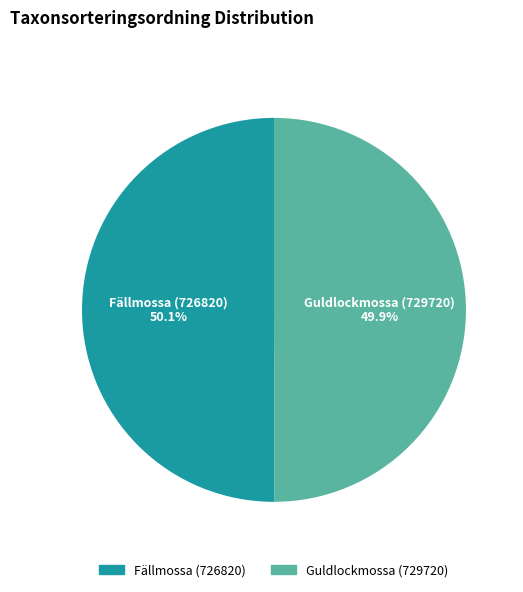

Approximately how many times larger is the value at Guldlockmossa (729720) compared to Fällmossa (726820)?

1.0